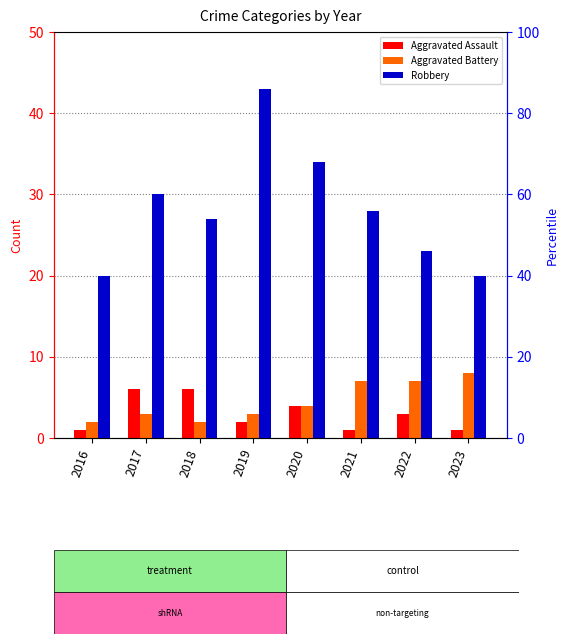

Reading left to right, list all the values displayed in this chart.

Aggravated Assault: 1	6	6	2	4	1	3	1
Aggravated Battery: 2	3	2	3	4	7	7	8
Robbery: 20	30	27	43	34	28	23	20